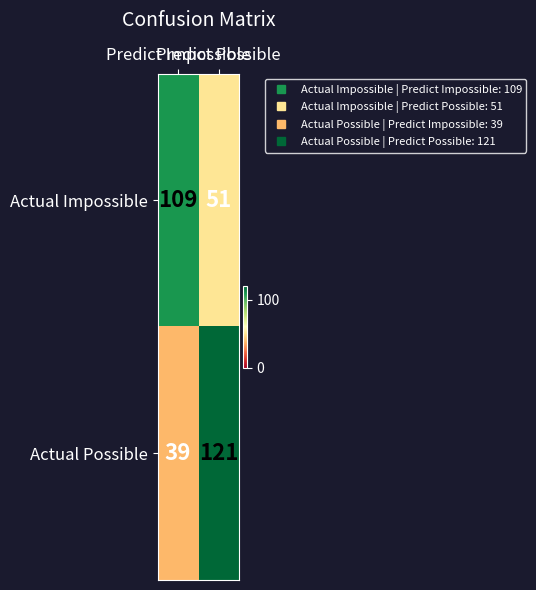

Between Predict Impossible and Predict Possible, which series saw the biggest shift?

Actual Possible